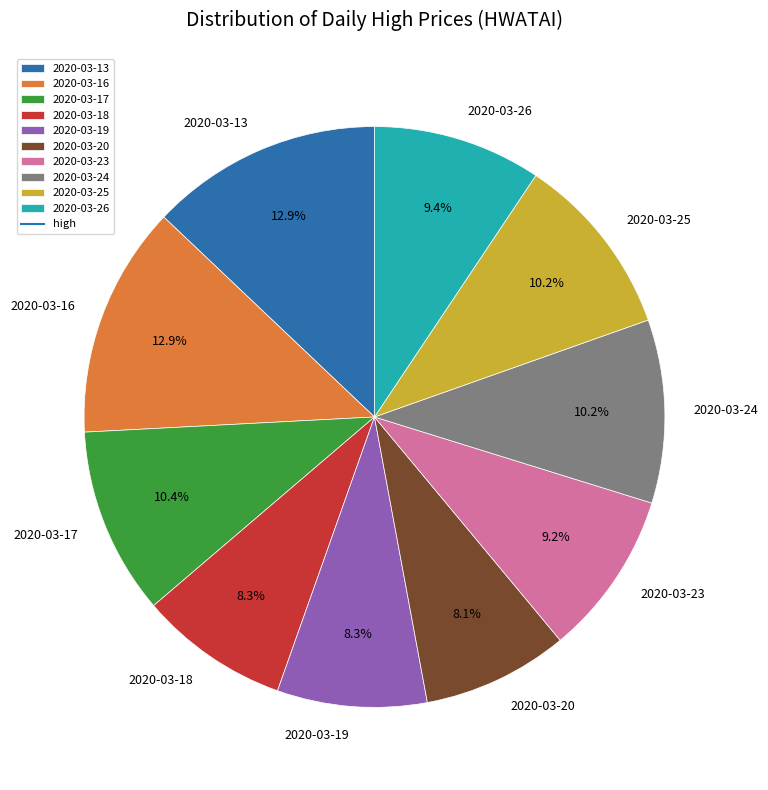

Which has a higher value, 2020-03-18 or 2020-03-23?

2020-03-23